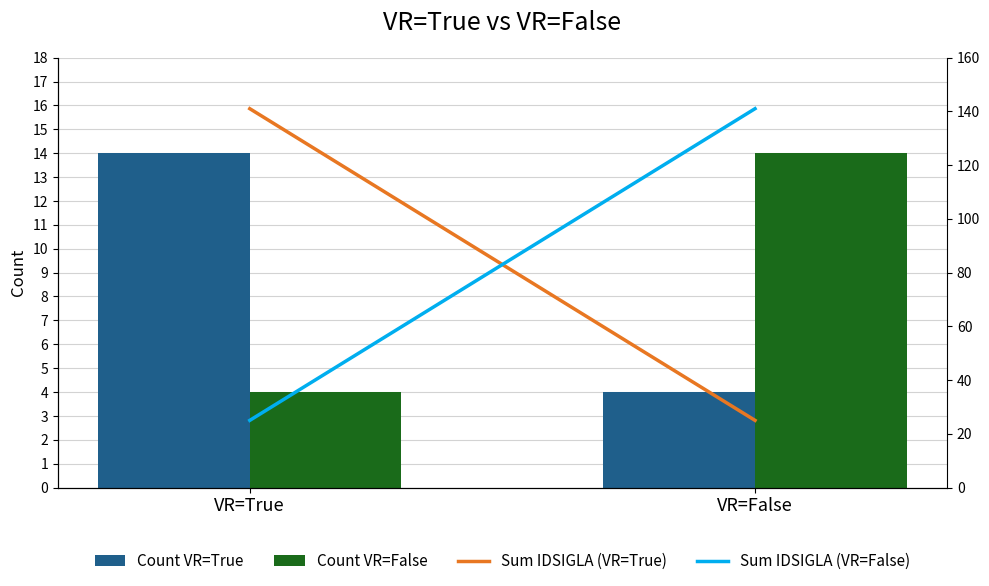

How many Sum IDSIGLA (VR=True) values are between 25 and 141?

2